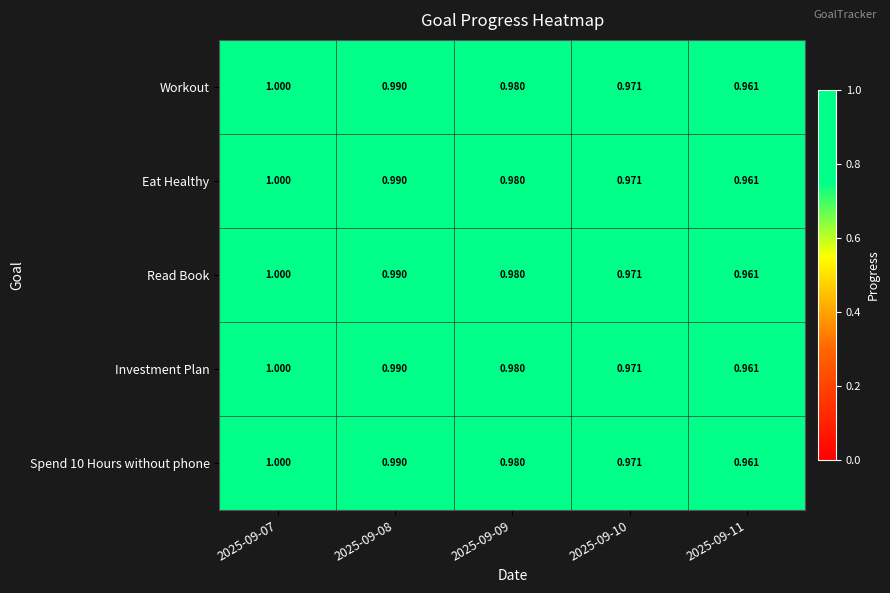

Is the value of Workout at 2025-09-07 greater than the value of Read Book at 2025-09-09?

Yes